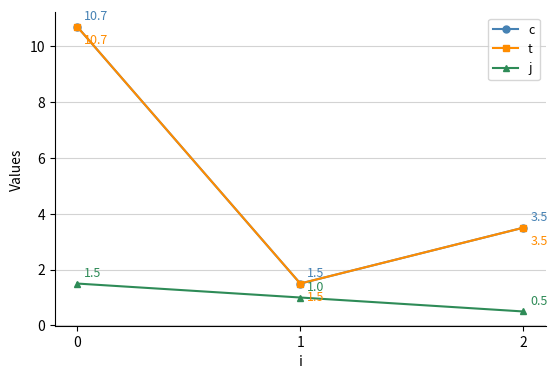

What is the average value of the c series?

5.2